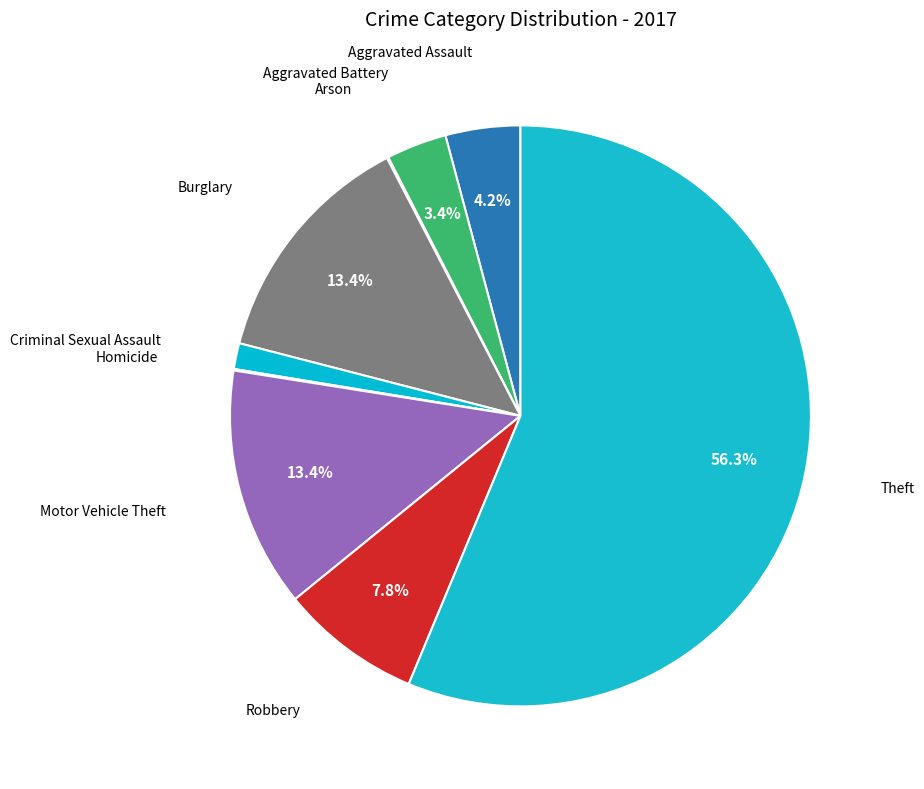

How many slices are in this pie chart?

9